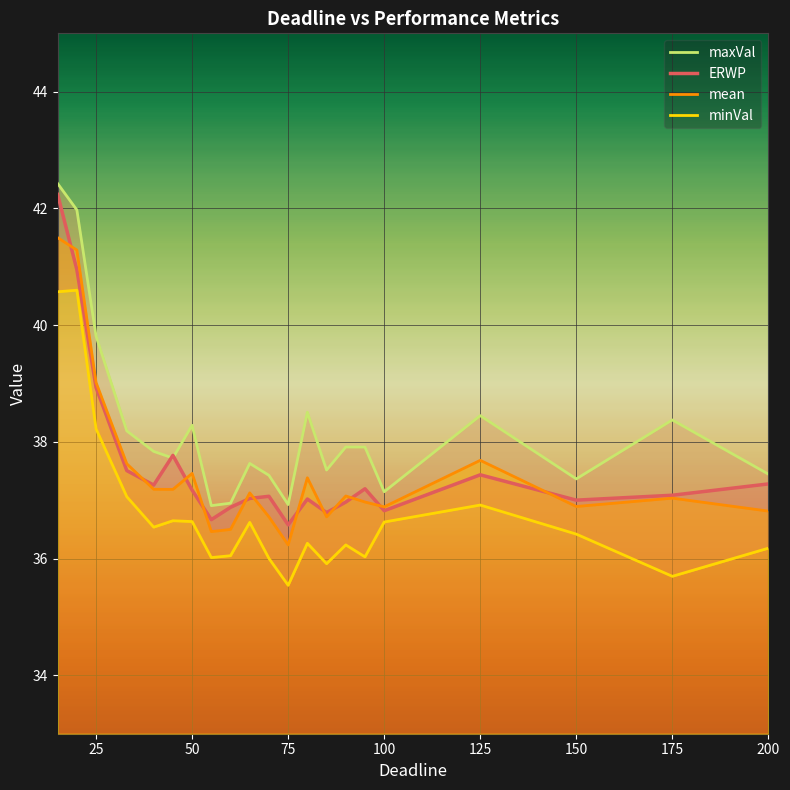

The ERWP series shows 37.3 at 200. True or false?

True